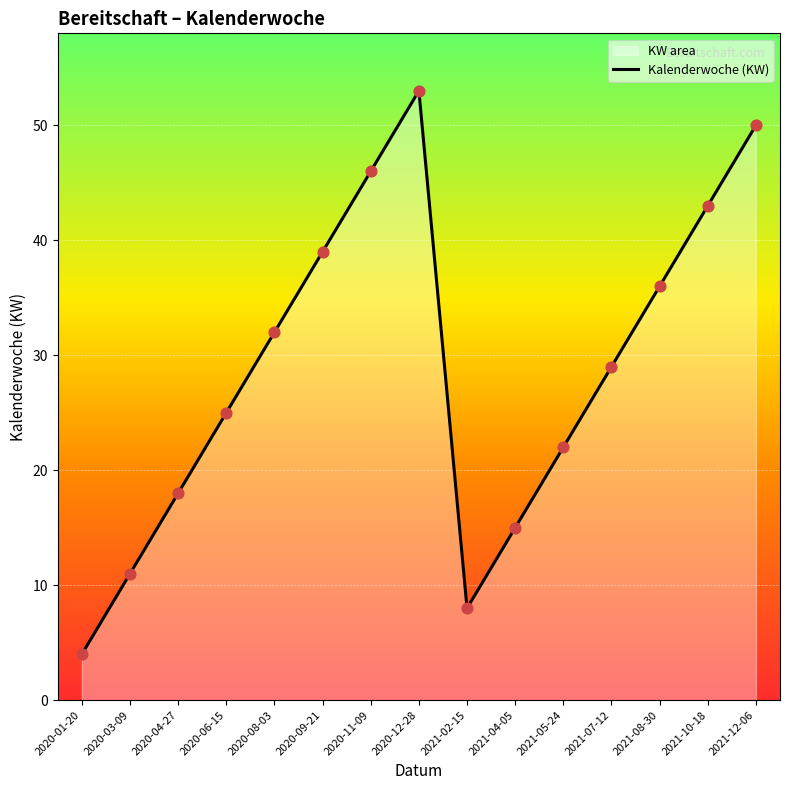

What is the ratio of the value at 2020-01-20 to the value at 2021-07-12?

0.1